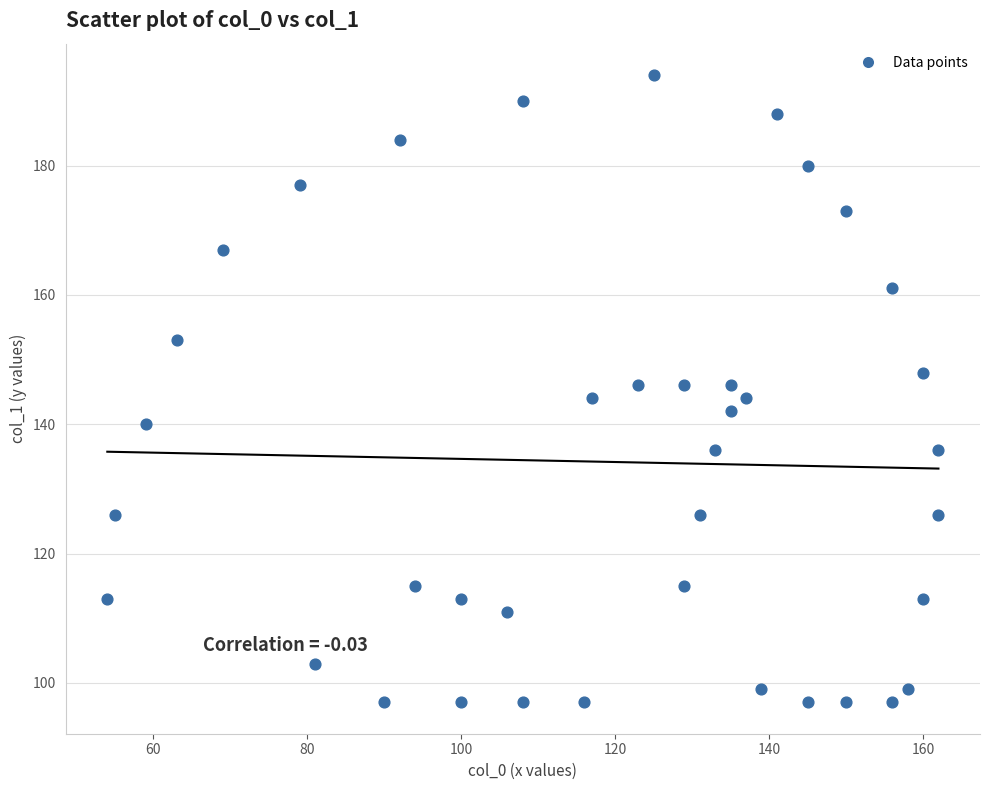

What is the range of Y values (max minus min)?

97